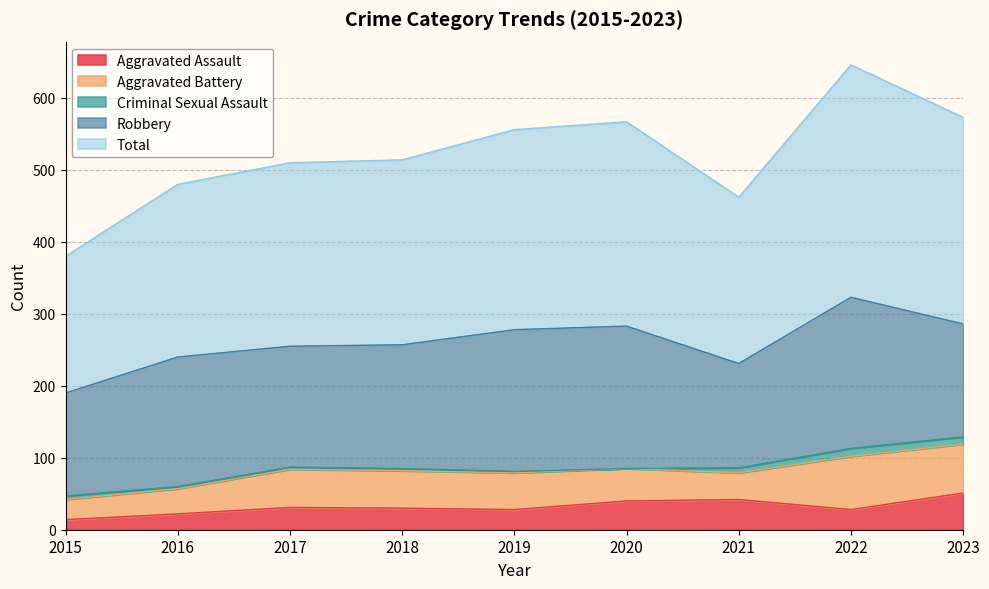

What is the difference between the Total values at 2019 and 2015?

88